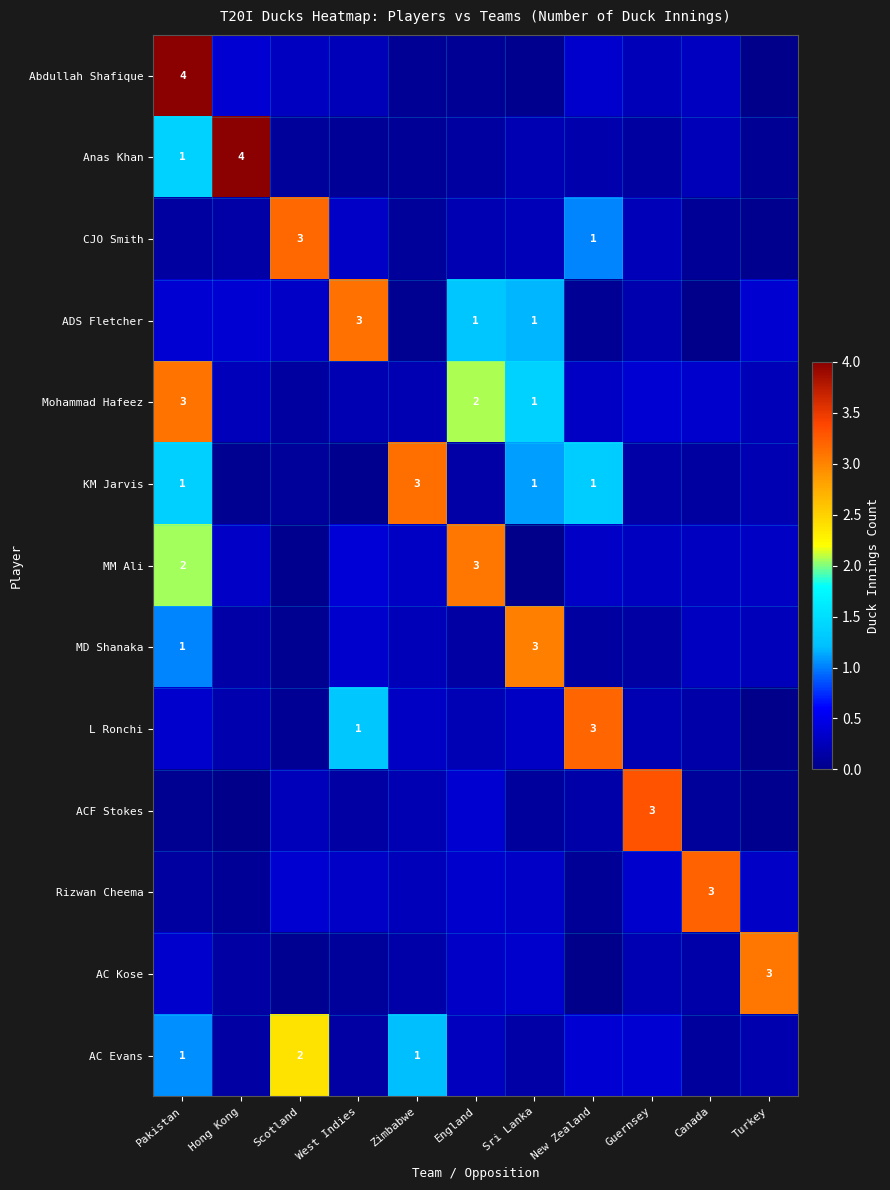

Which series changed the most between New Zealand and Canada?

Rizwan Cheema